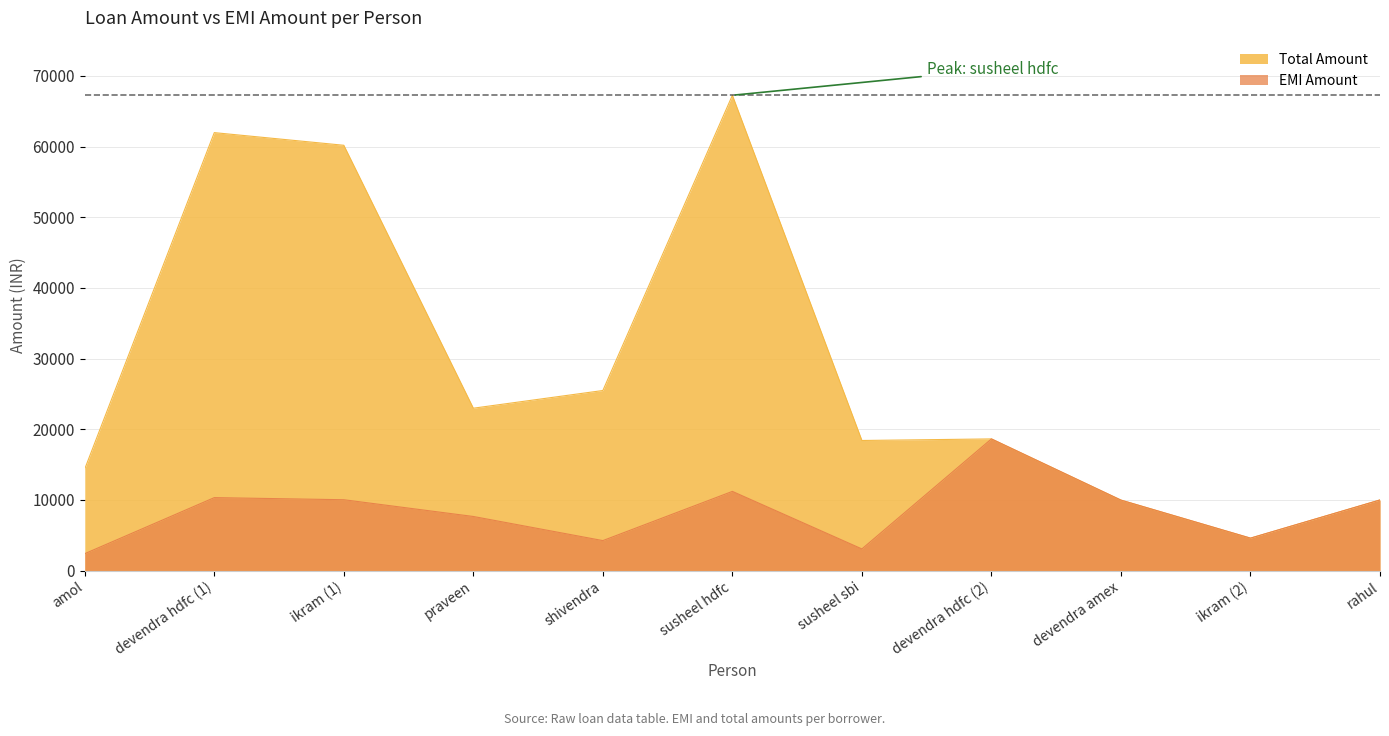

How many interior local valleys does the EMI Amount series have?

3